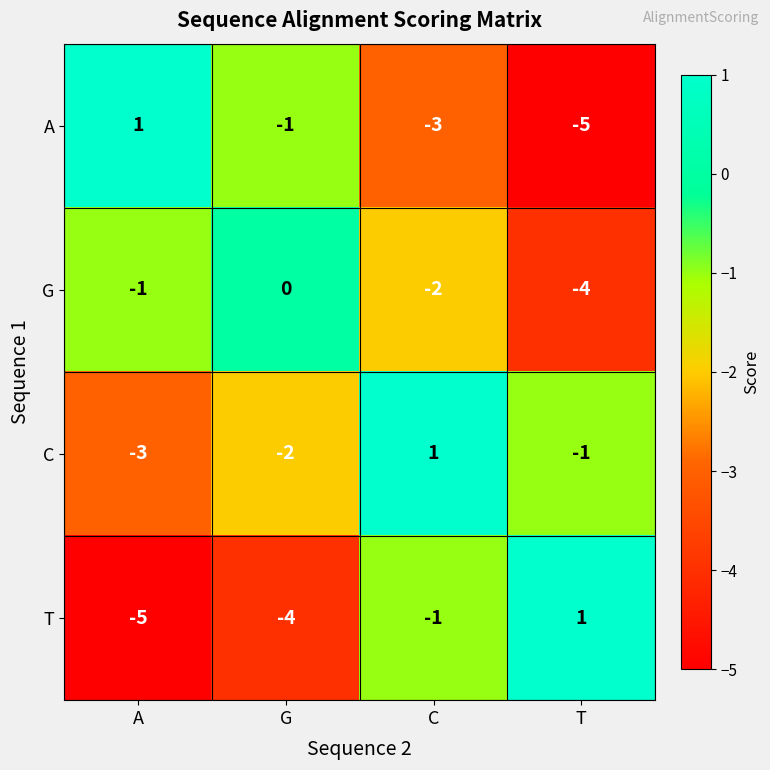

What is the total value across all series at A?

-8